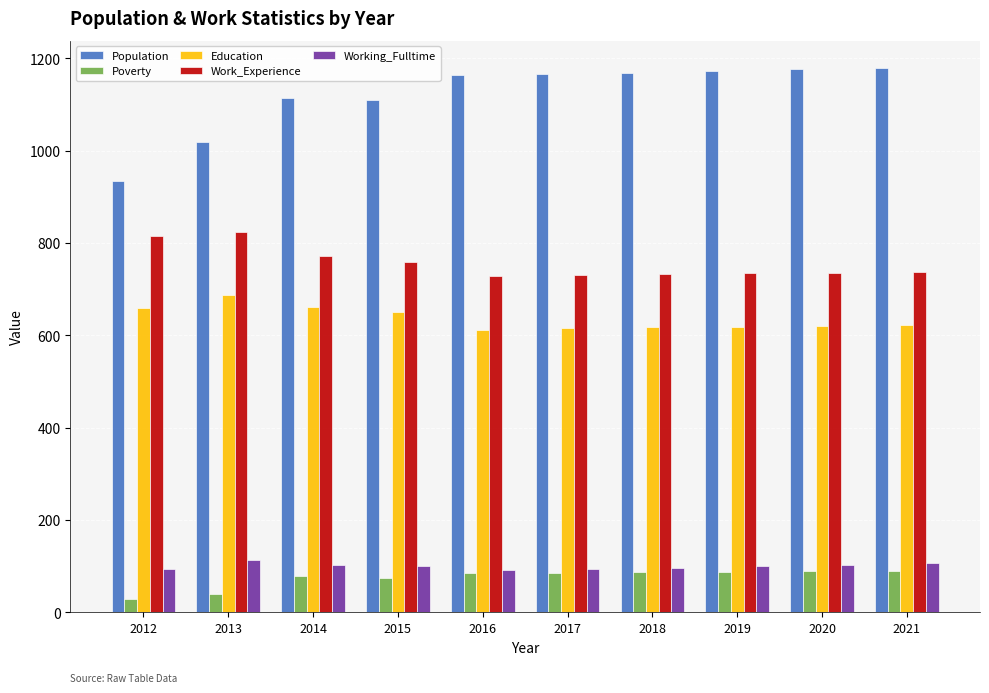

List the series in order of their peak value, lowest first.

Poverty, Working_Fulltime, Education, Work_Experience, Population